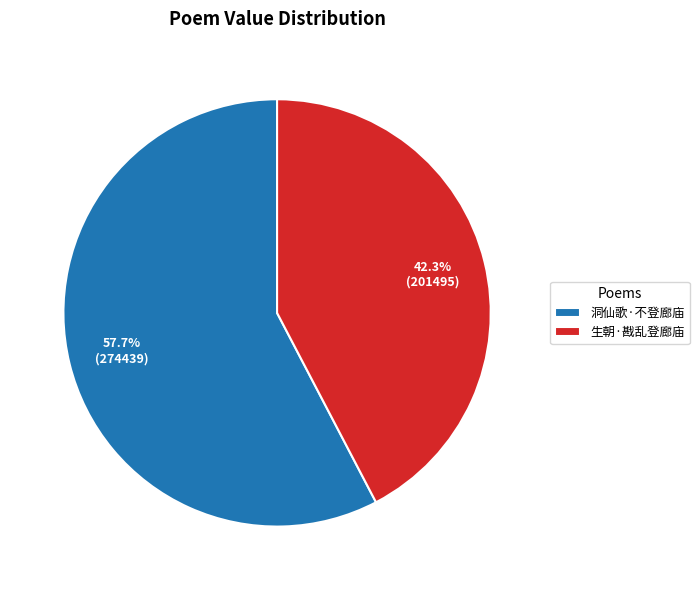

How many slices are in this pie chart?

2